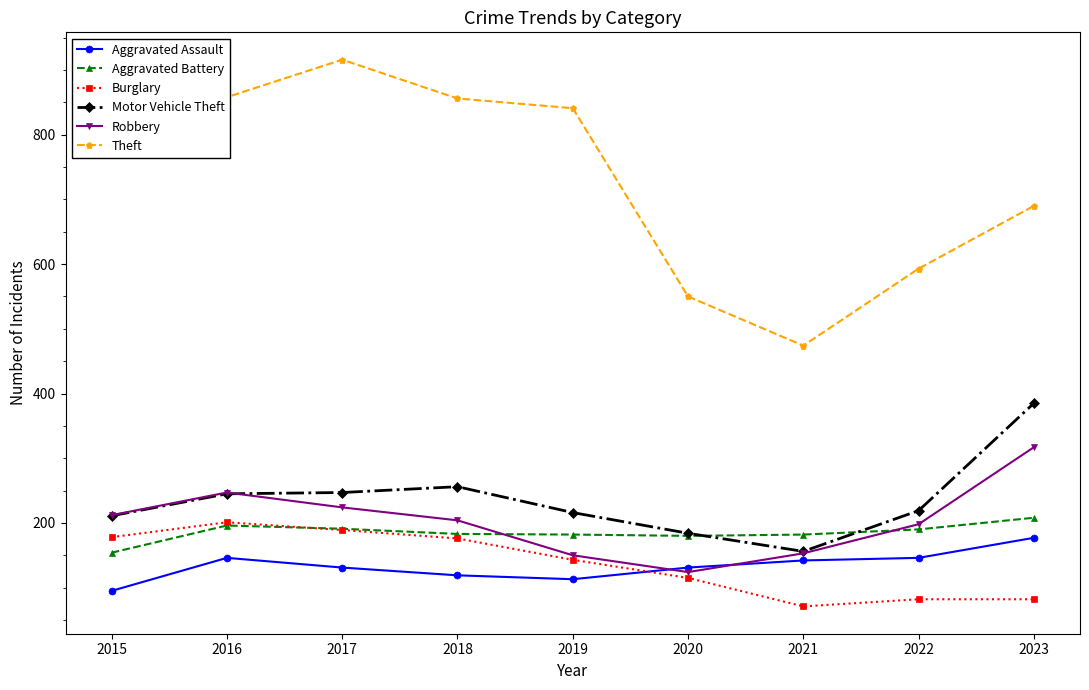

True or false: Theft and Robbery intersect in this chart.

False